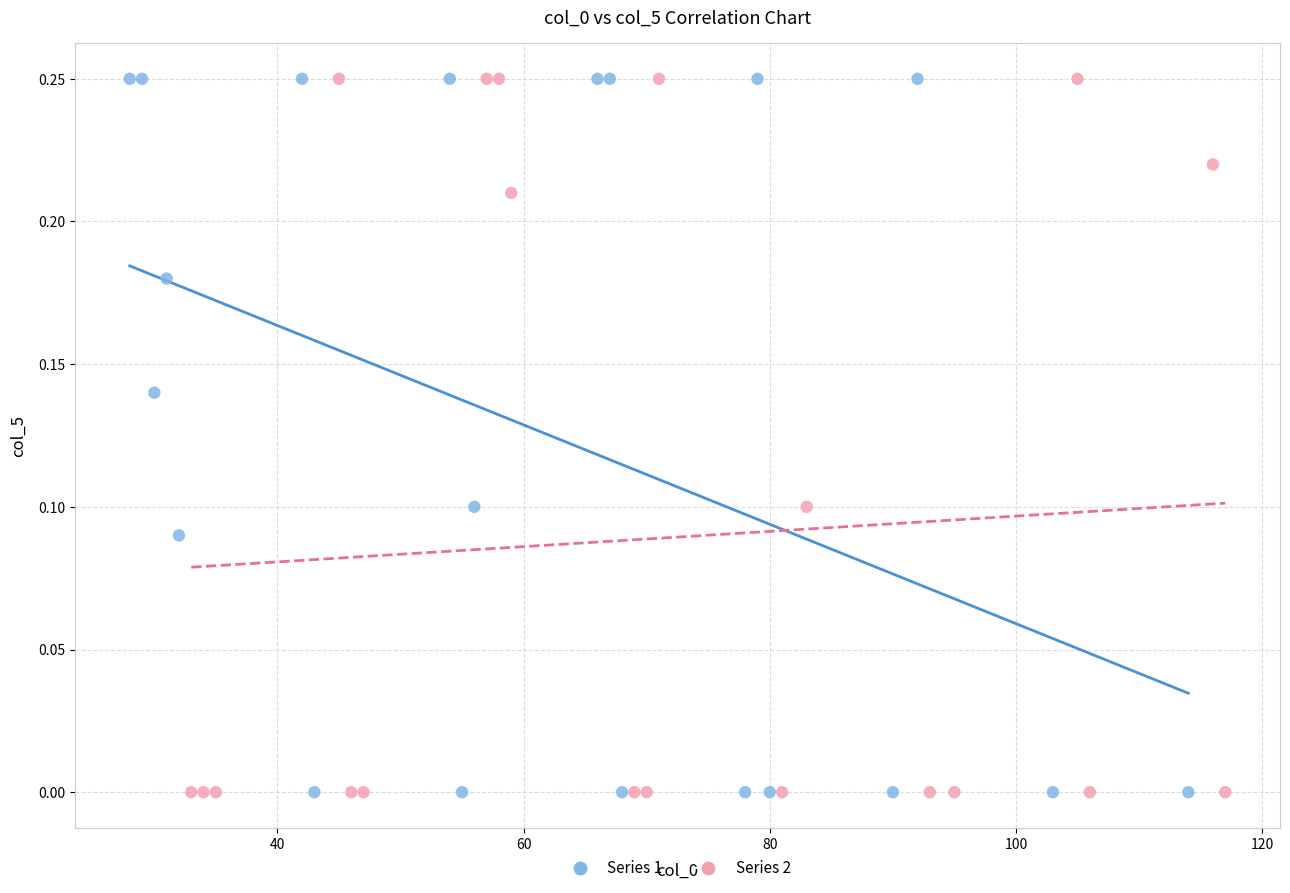

What are all the series names shown in the legend?

Series 1, Series 2